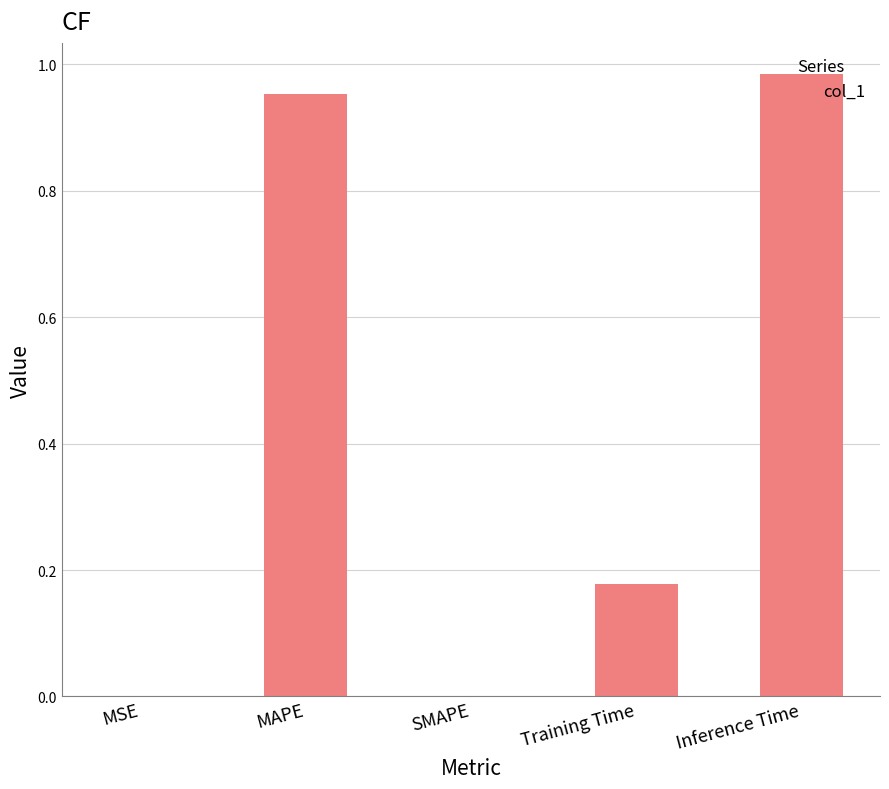

Is it true that the value at Training Time is 0.3?

False